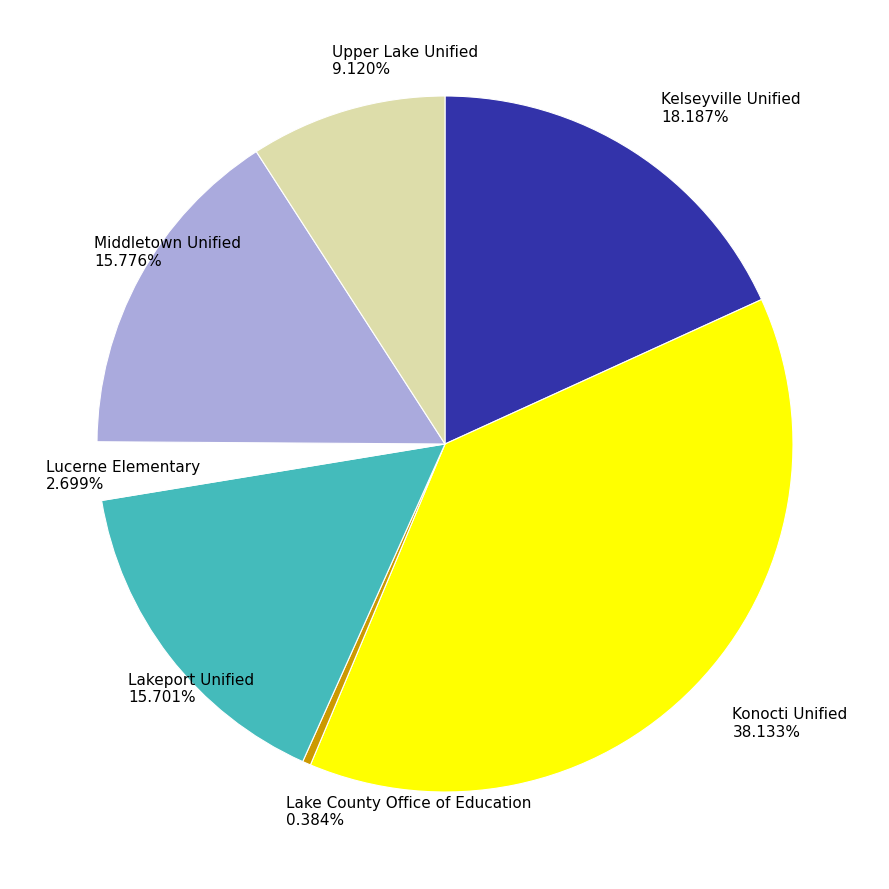

What percentage is the Kelseyville Unified slice, to the nearest percent?

18%